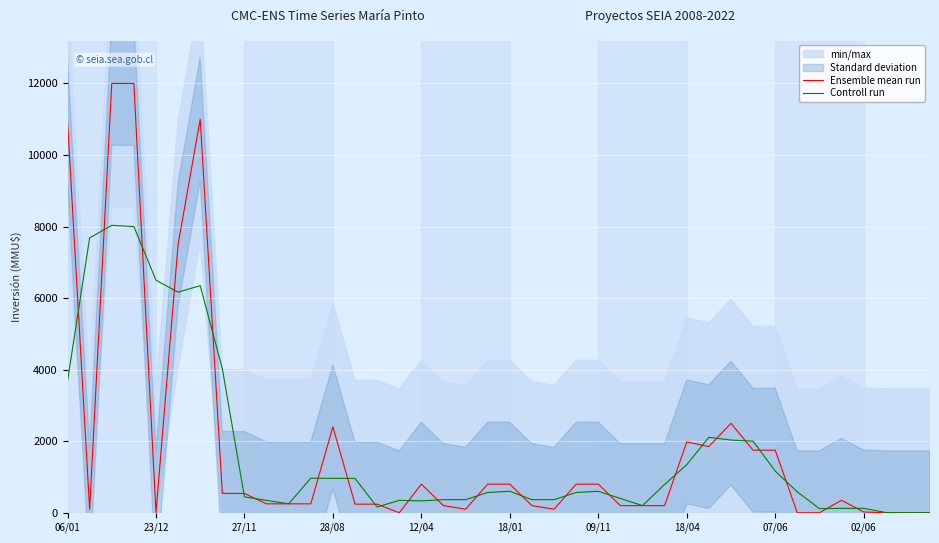

What is the difference between the maximum and minimum values in the Controll run series?

8033.0